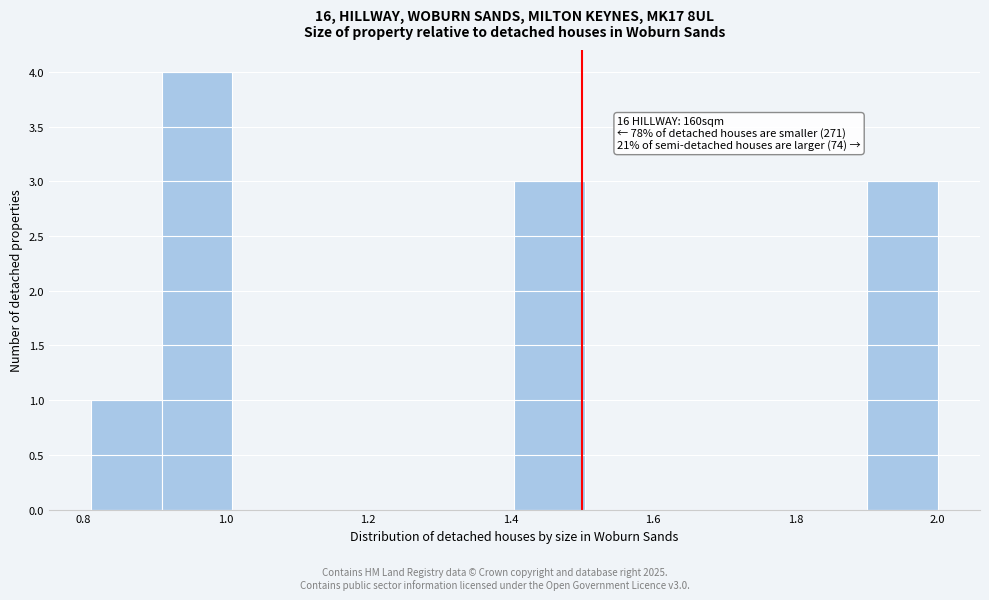

Over which range of the x-axis is the bar tallest?

0.92 to 1.00